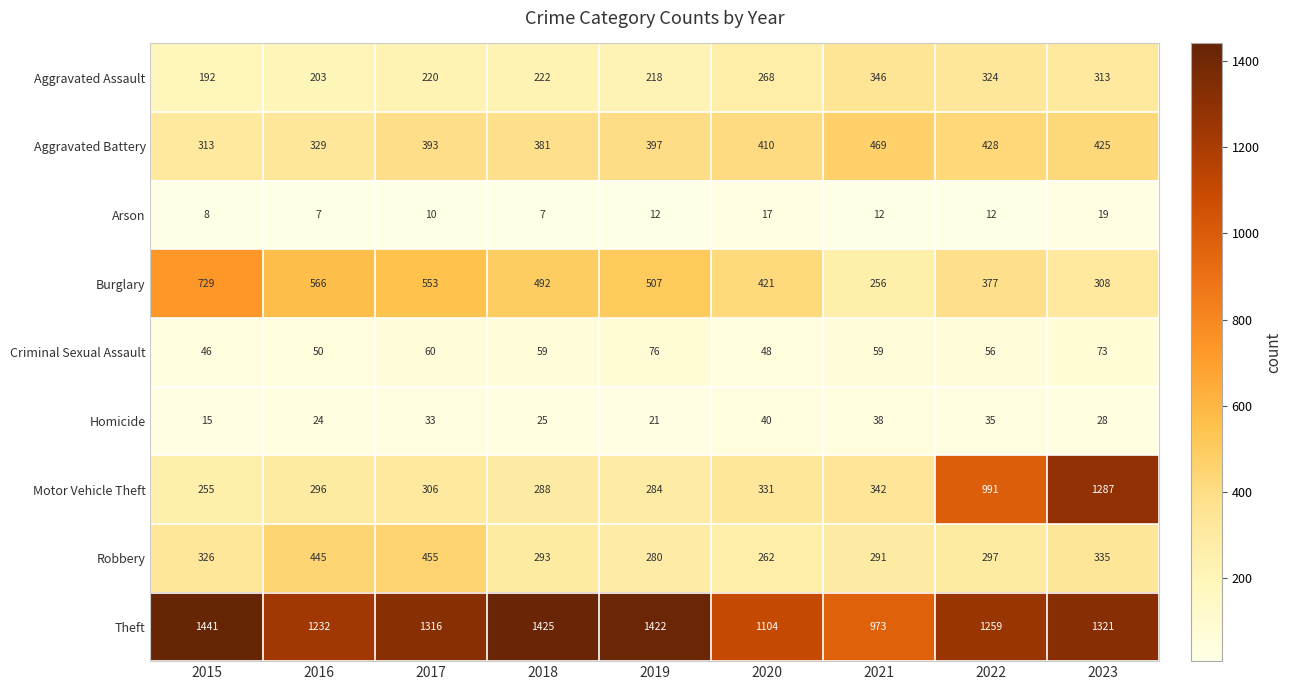

Rank the series by their maximum value, from highest to lowest.

Theft, Motor Vehicle Theft, Burglary, Aggravated Battery, Robbery, Aggravated Assault, Criminal Sexual Assault, Homicide, Arson